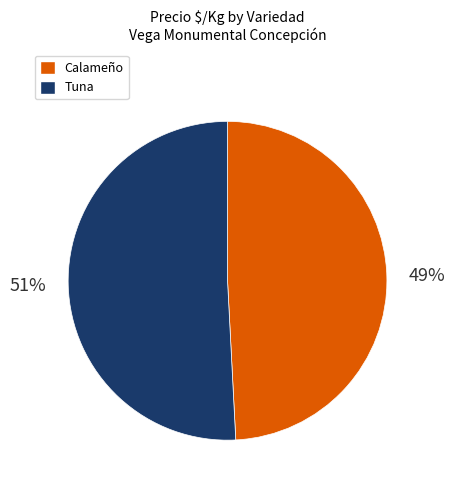

Rank the categories by value from highest to lowest.

Tuna, Calameño